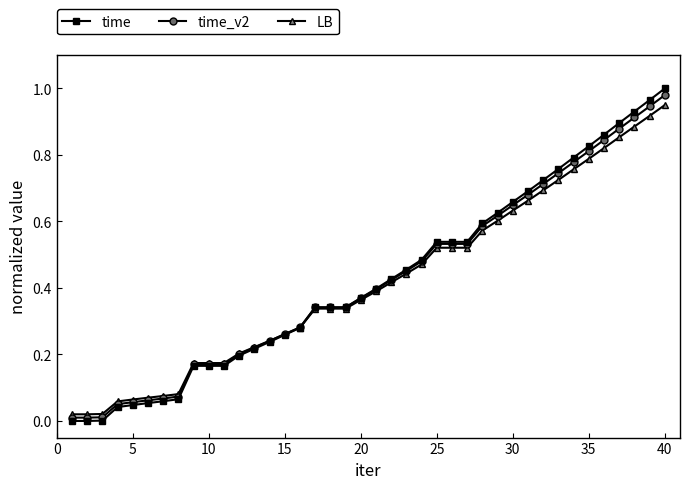

At which category does the chart reach its peak across all series?

40